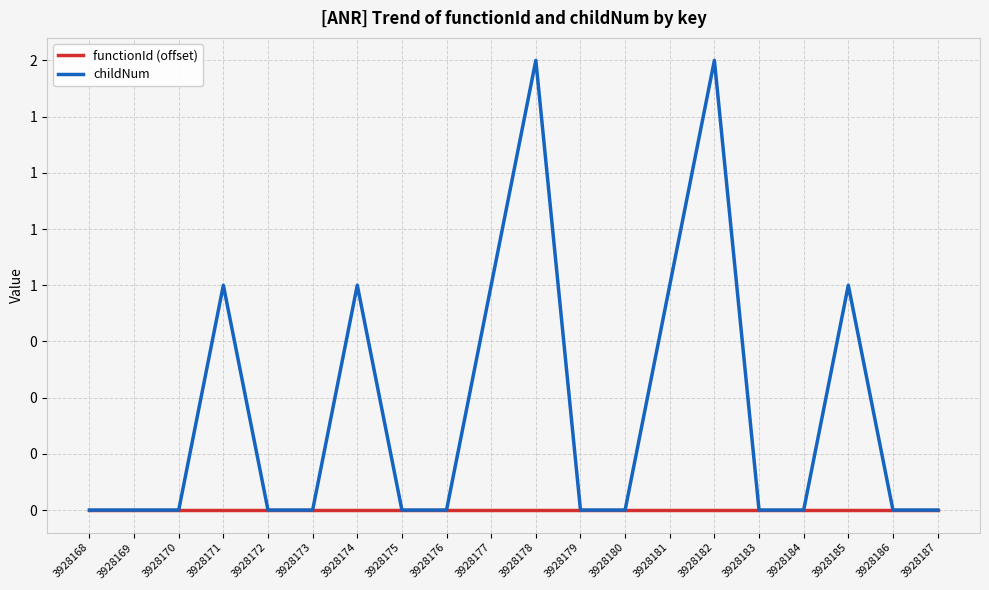

At how many categories does at least one series exceed 1?

2